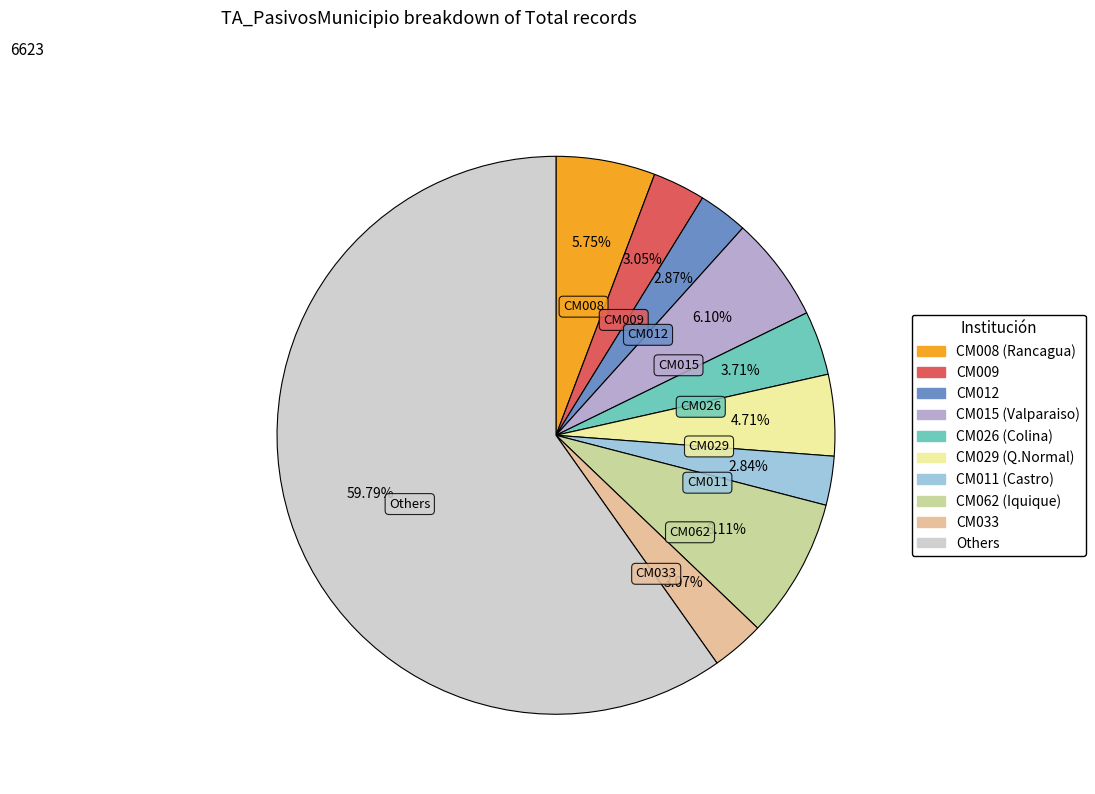

Is there any slice that represents more than half of the pie?

Yes